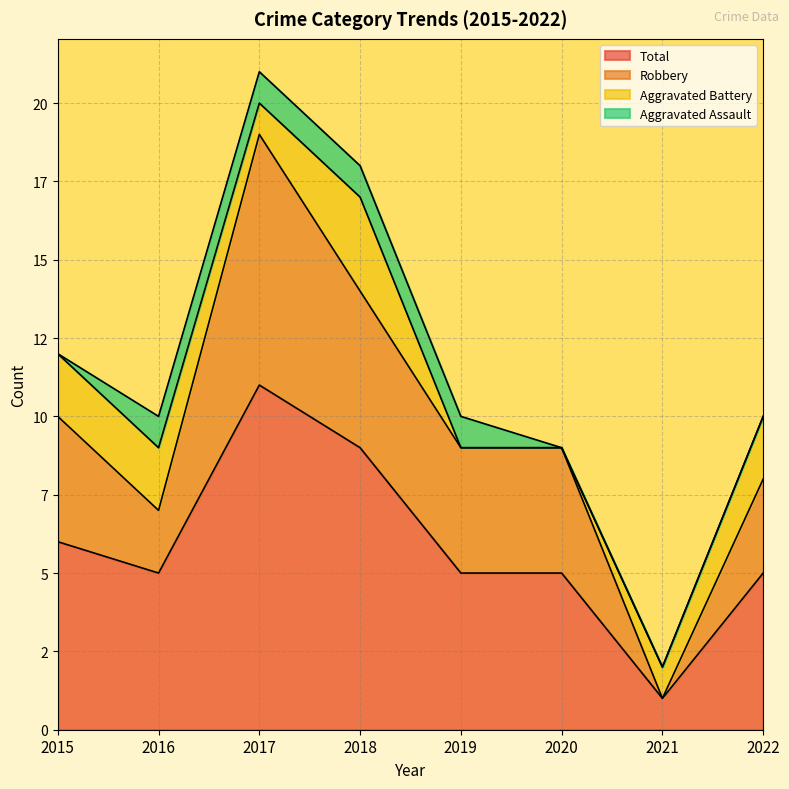

True or false: Total has more than 1 interior local peaks.

False